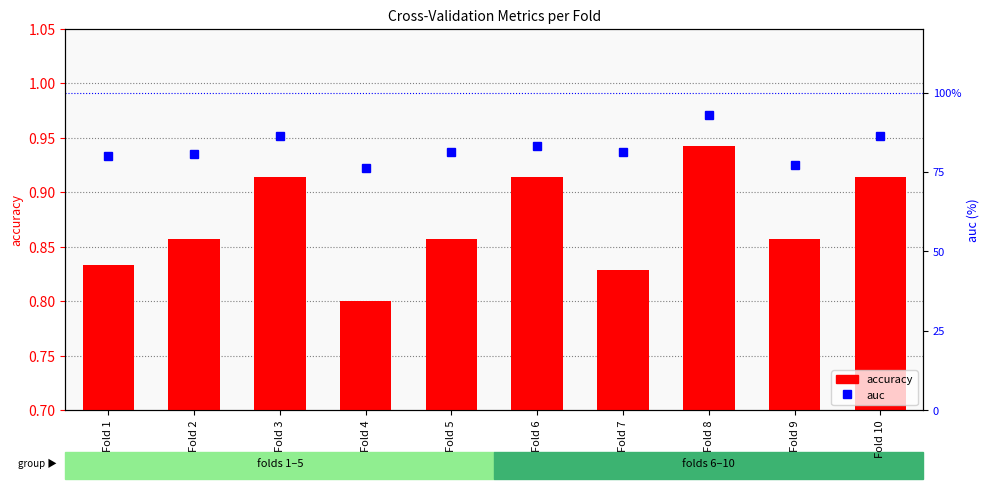

Is it true that accuracy equals 1.6 at Fold 3?

False